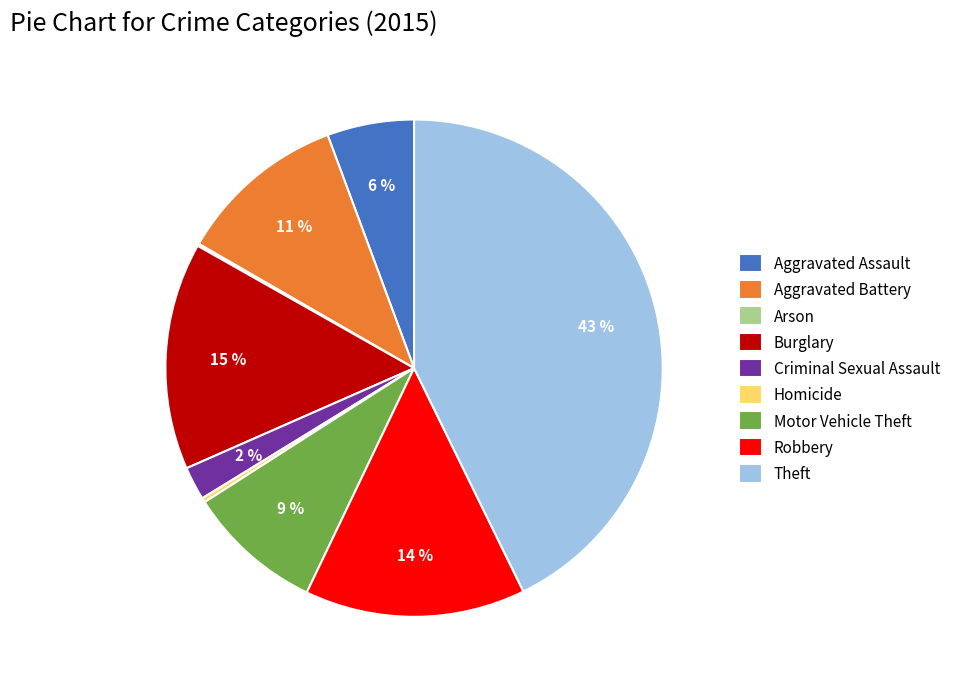

The Theft slice represents 43% of the pie. True or false?

True